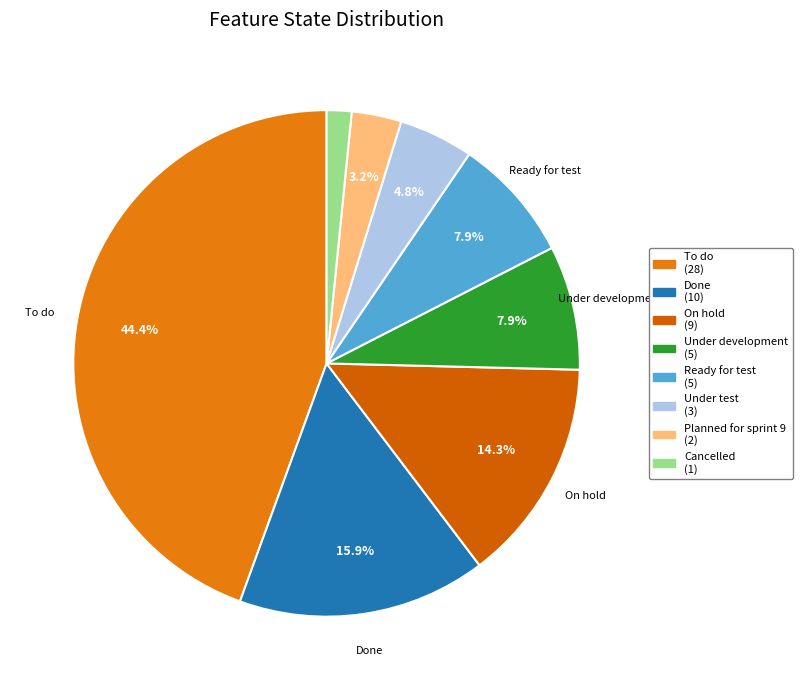

Rank the categories by value from highest to lowest.

To do, Done, On hold, Under development, Ready for test, Under test, Planned for sprint 9, Cancelled